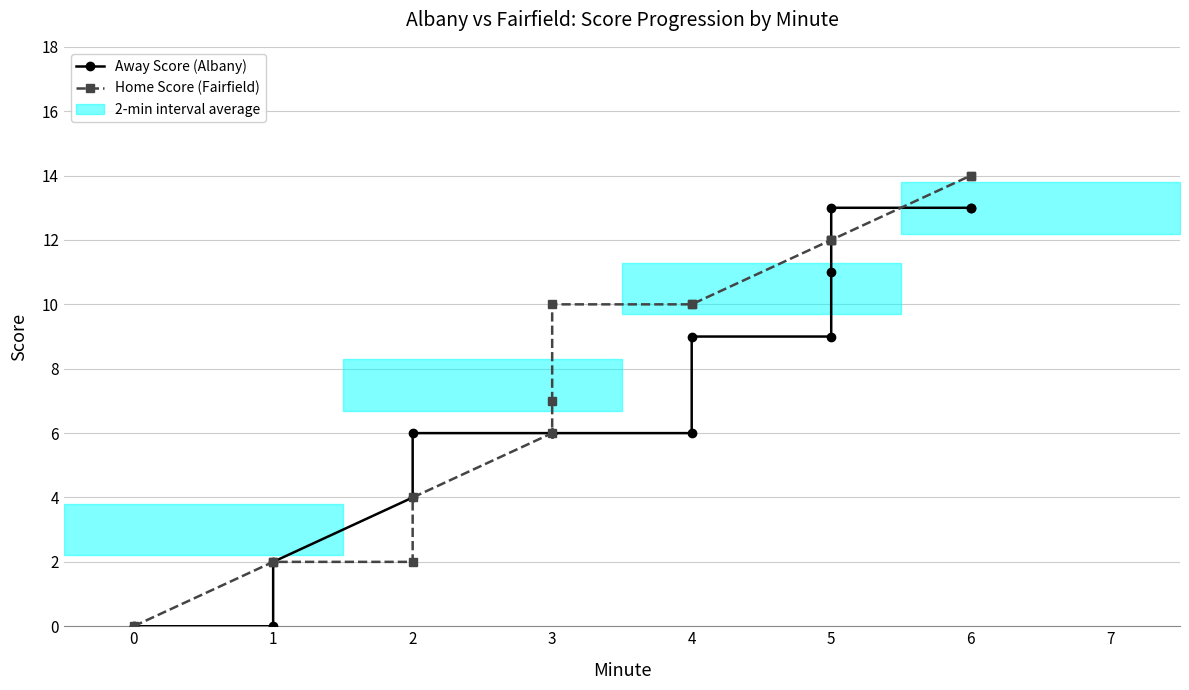

What is the approximate value of Away Score (Albany) at 2?

4